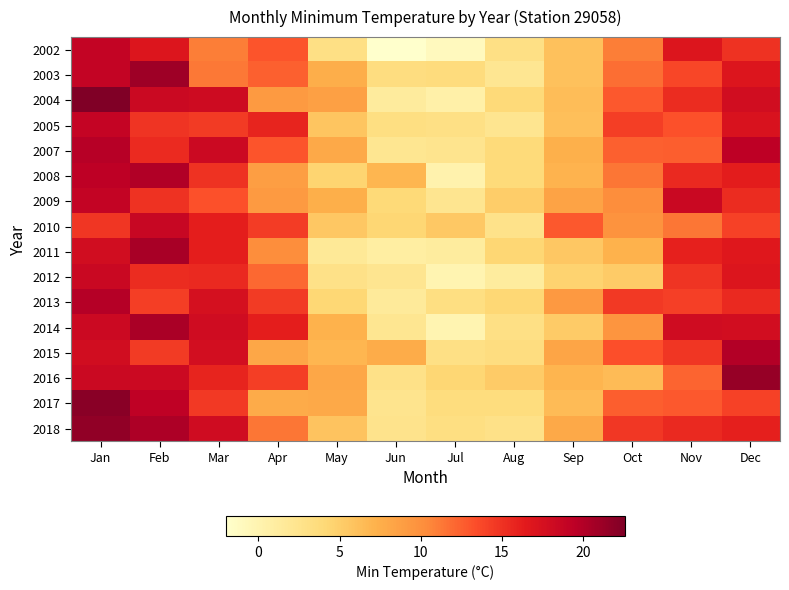

What is the spread (max minus min) of values at Sep?

8.2